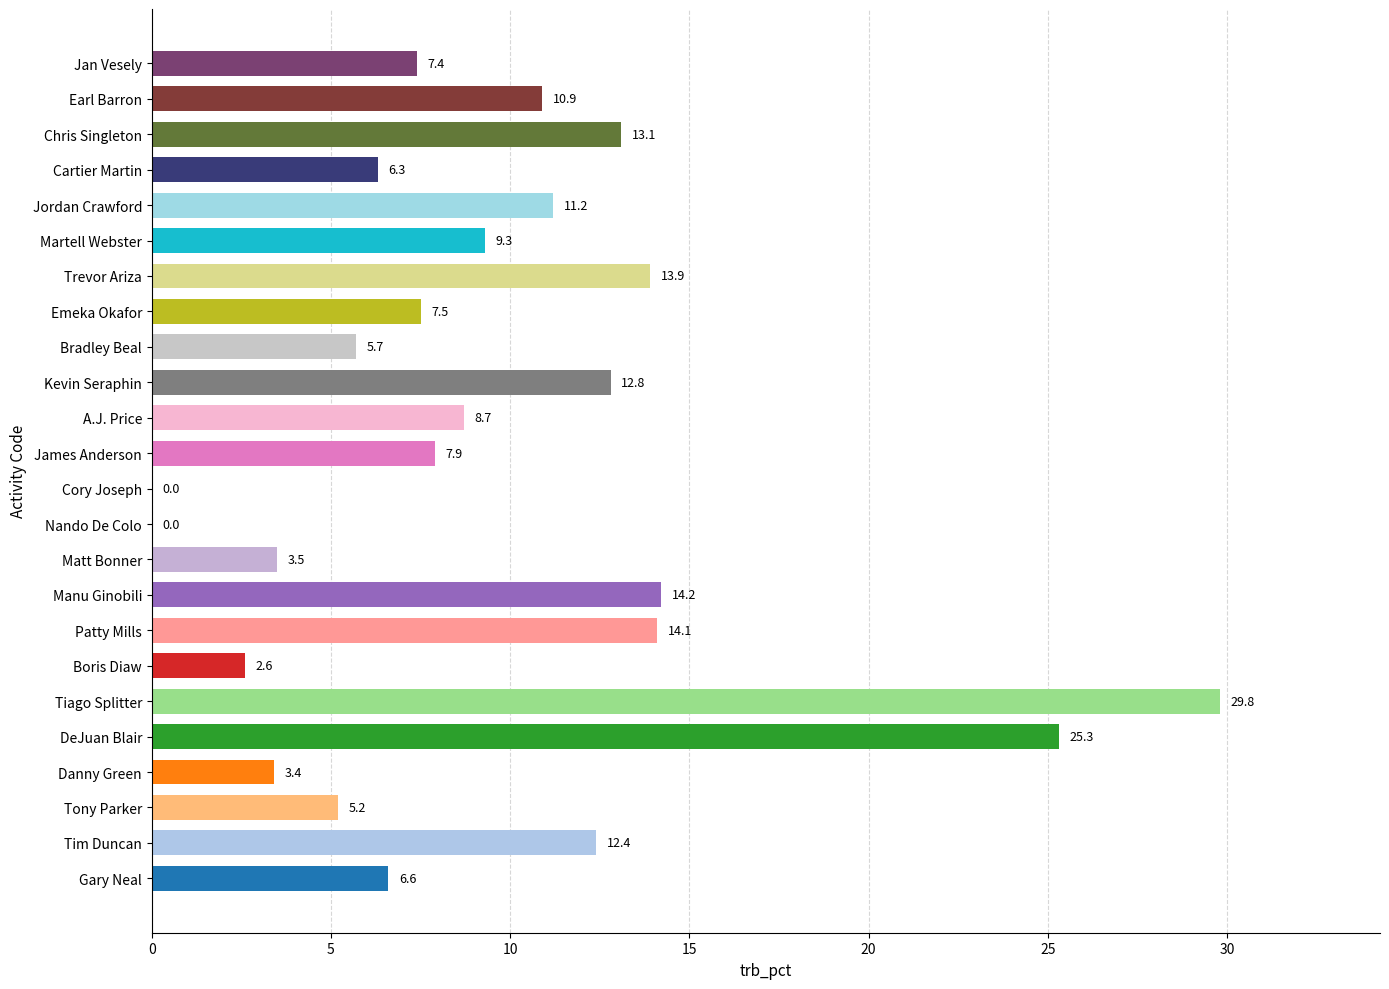

Is it true that the value at Kevin Seraphin is 6.4?

False